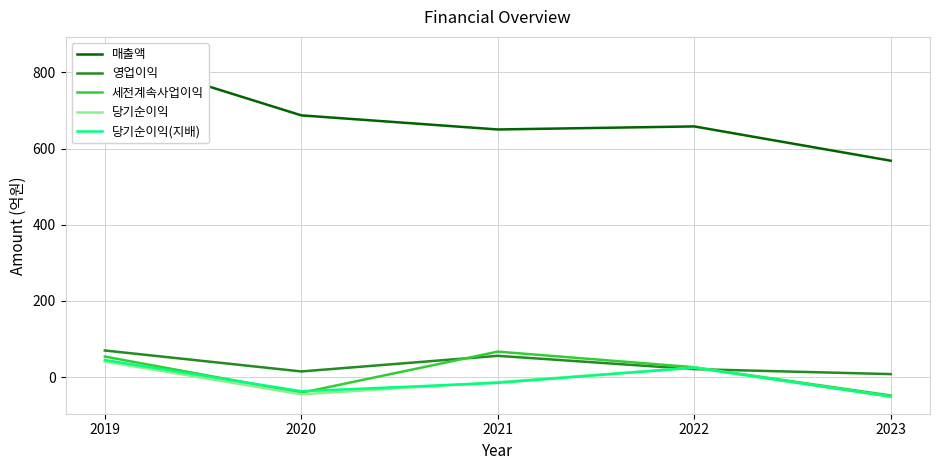

What is the total value across all series at 2022?

755